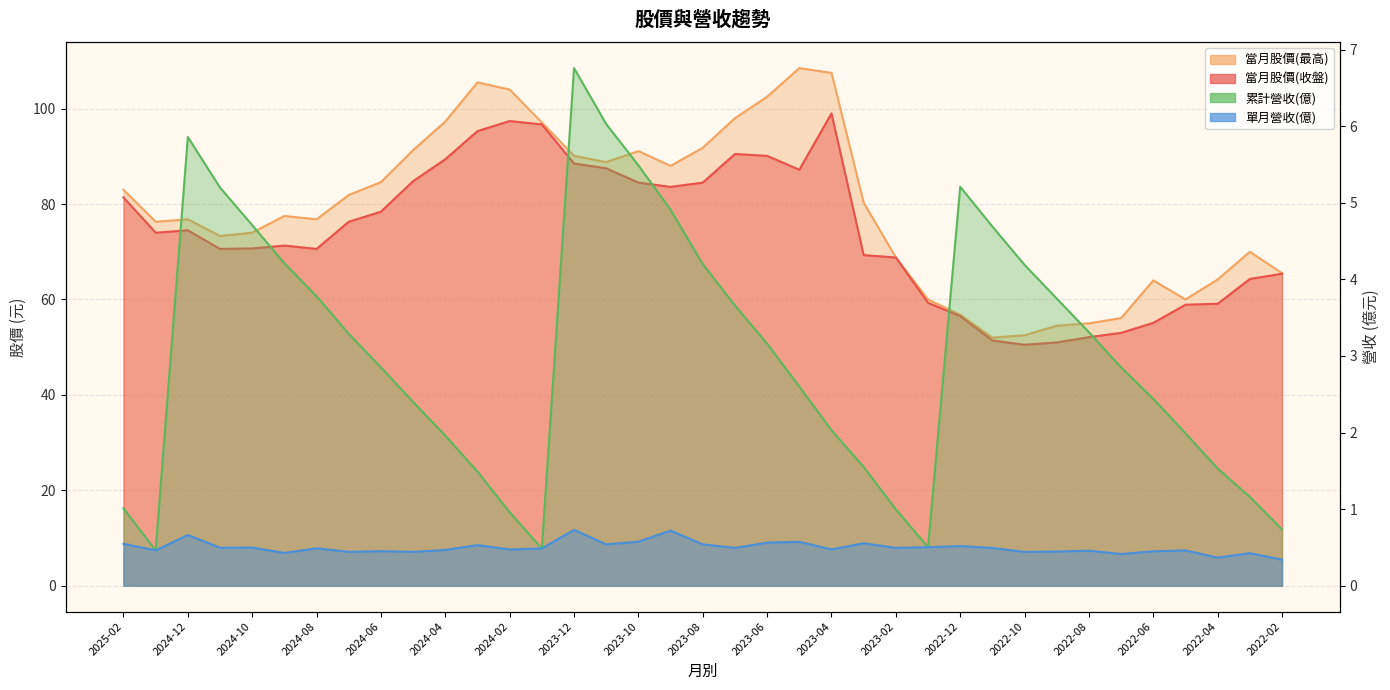

Reading left to right, list all the values displayed in this chart.

當月股價(收盤): 2025-02=81.4	2025-01=74.0	2024-12=74.5	2024-11=70.6	2024-10=70.7	2024-09=71.3	2024-08=70.6	2024-07=76.3	2024-06=78.4	2024-05=84.8	2024-04=89.4	2024-03=95.3	2024-02=97.4	2024-01=96.7	2023-12=88.5	2023-11=87.5	2023-10=84.5	2023-09=83.6	2023-08=84.5	2023-07=90.5	2023-06=90.1	2023-05=87.2	2023-04=99.0	2023-03=69.3	2023-02=68.8	2023-01=59.3	2022-12=56.5	2022-11=51.4	2022-10=50.5	2022-09=51.0	2022-08=52.1	2022-07=53.0	2022-06=55.1	2022-05=58.9	2022-04=59.1	2022-03=64.3	2022-02=65.4
當月股價(最高): 2025-02=83.0	2025-01=76.3	2024-12=76.8	2024-11=73.3	2024-10=74.0	2024-09=77.5	2024-08=76.8	2024-07=81.9	2024-06=84.6	2024-05=91.3	2024-04=97.3	2024-03=105.5	2024-02=104.0	2024-01=97.1	2023-12=90.1	2023-11=88.8	2023-10=91.1	2023-09=88.0	2023-08=91.8	2023-07=98.0	2023-06=102.5	2023-05=108.5	2023-04=107.5	2023-03=80.3	2023-02=68.8	2023-01=60.0	2022-12=56.8	2022-11=52.0	2022-10=52.5	2022-09=54.5	2022-08=55.0	2022-07=56.1	2022-06=64.0	2022-05=60.0	2022-04=64.2	2022-03=70.0	2022-02=65.5
單月營收(億): 2025-02=0.5	2025-01=0.5	2024-12=0.7	2024-11=0.5	2024-10=0.5	2024-09=0.4	2024-08=0.5	2024-07=0.4	2024-06=0.5	2024-05=0.4	2024-04=0.5	2024-03=0.5	2024-02=0.5	2024-01=0.5	2023-12=0.7	2023-11=0.5	2023-10=0.6	2023-09=0.7	2023-08=0.5	2023-07=0.5	2023-06=0.6	2023-05=0.6	2023-04=0.5	2023-03=0.6	2023-02=0.5	2023-01=0.5	2022-12=0.5	2022-11=0.5	2022-10=0.4	2022-09=0.4	2022-08=0.5	2022-07=0.4	2022-06=0.4	2022-05=0.5	2022-04=0.4	2022-03=0.4	2022-02=0.3
累計營收(億): 2025-02=1.0	2025-01=0.5	2024-12=5.9	2024-11=5.2	2024-10=4.7	2024-09=4.2	2024-08=3.8	2024-07=3.3	2024-06=2.9	2024-05=2.4	2024-04=2.0	2024-03=1.5	2024-02=1.0	2024-01=0.5	2023-12=6.8	2023-11=6.0	2023-10=5.5	2023-09=4.9	2023-08=4.2	2023-07=3.7	2023-06=3.2	2023-05=2.6	2023-04=2.0	2023-03=1.6	2023-02=1.0	2023-01=0.5	2022-12=5.2	2022-11=4.7	2022-10=4.2	2022-09=3.8	2022-08=3.3	2022-07=2.9	2022-06=2.4	2022-05=2.0	2022-04=1.5	2022-03=1.2	2022-02=0.7